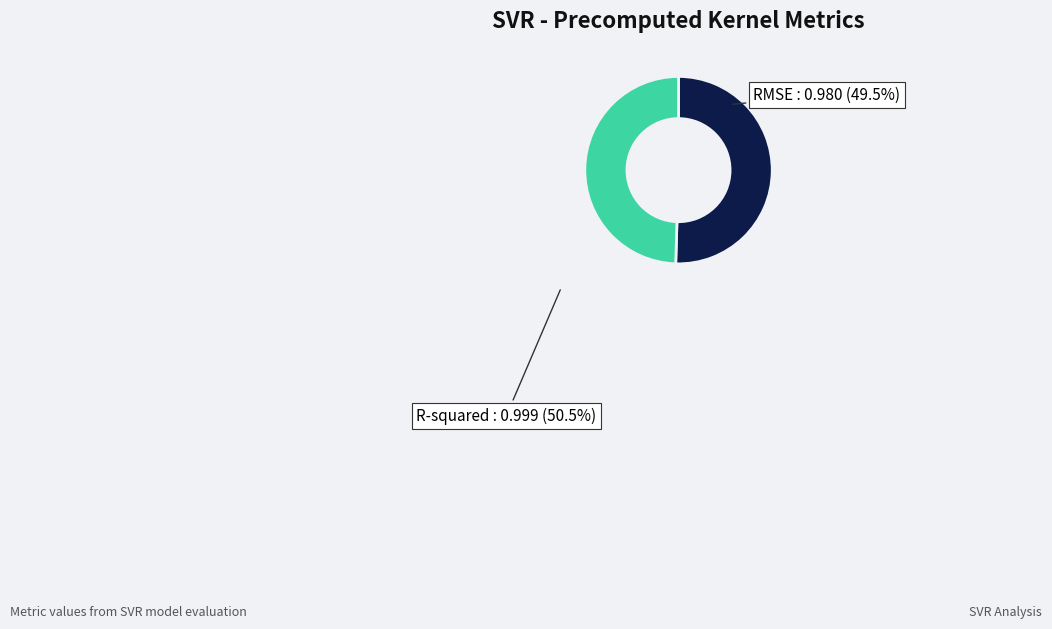

How many segments does this pie chart have?

2